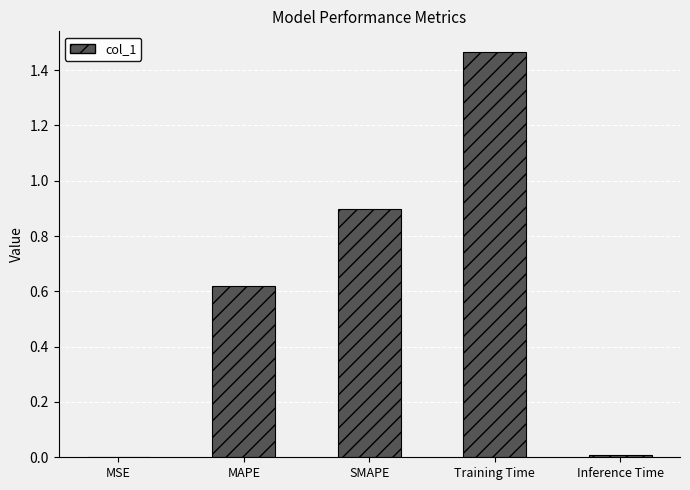

Are the bars grouped side by side (vs. stacked)?

No